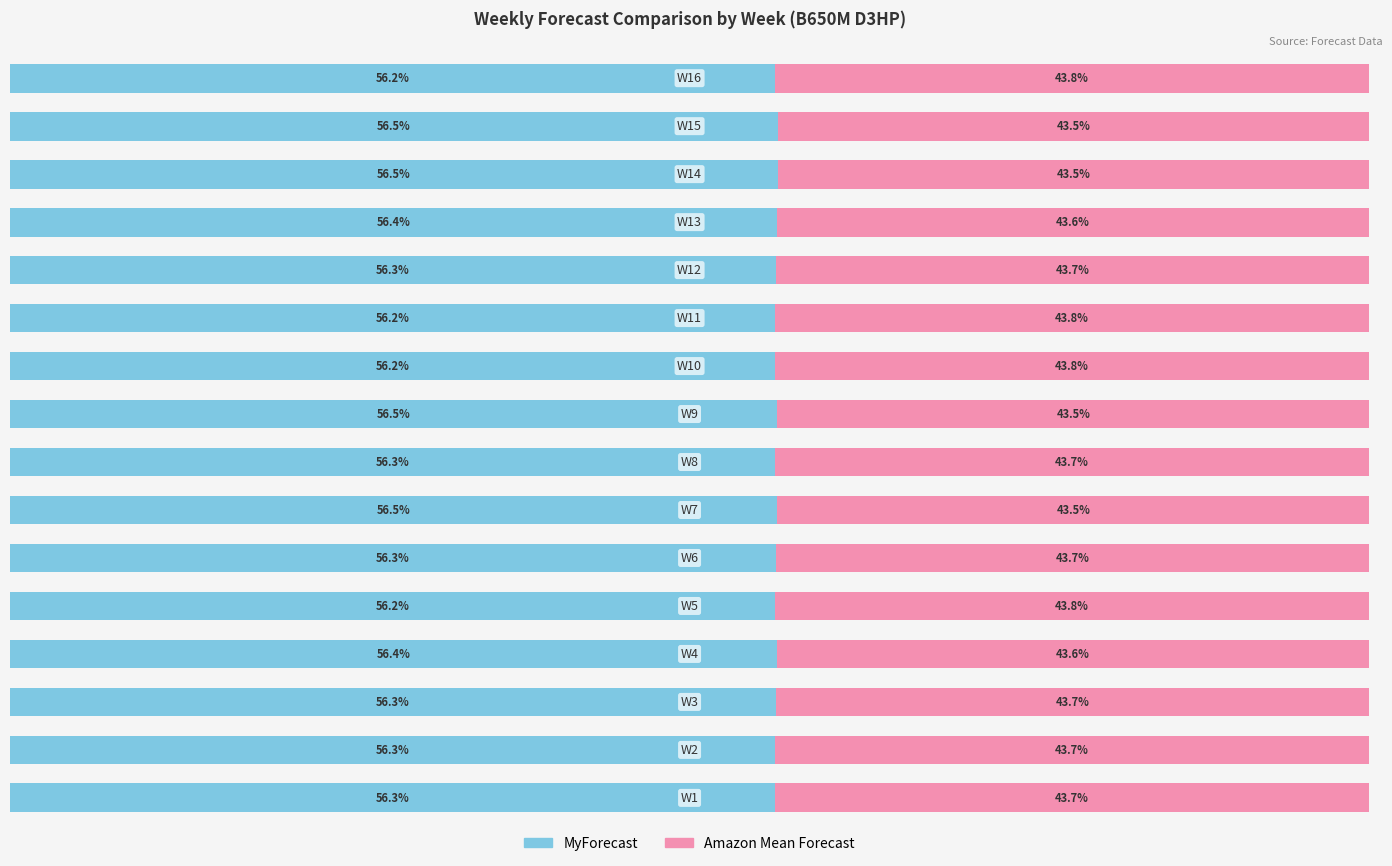

What are all the series names shown in the legend?

MyForecast, Amazon Mean Forecast